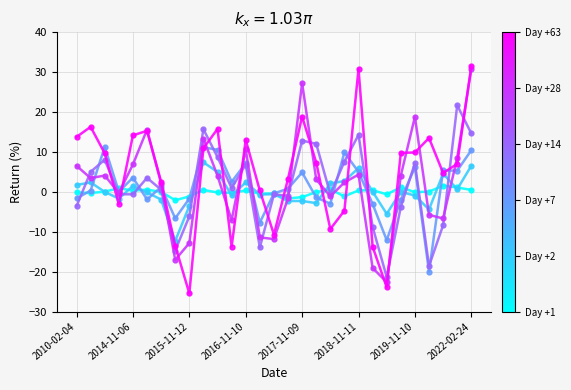

What is the minimum value shown in the chart?

-25.5